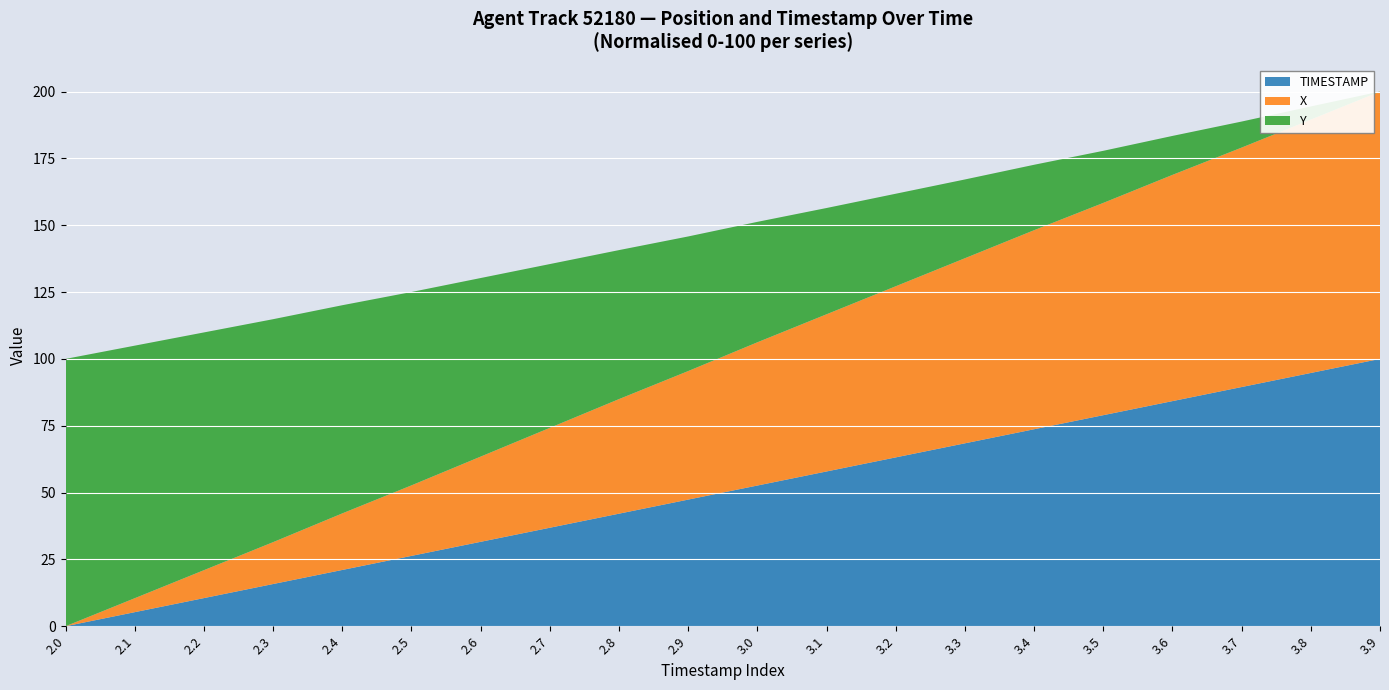

What is the total value across all series at 3.8?

194.4